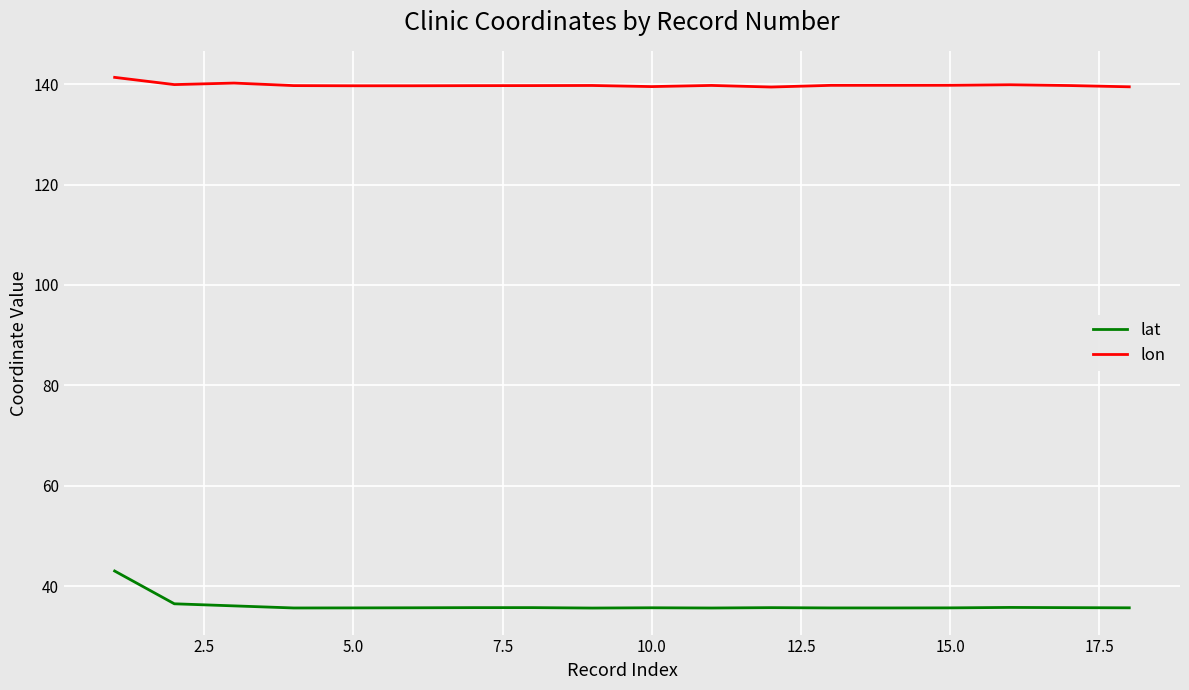

What is the lowest value of the lat series?

35.6